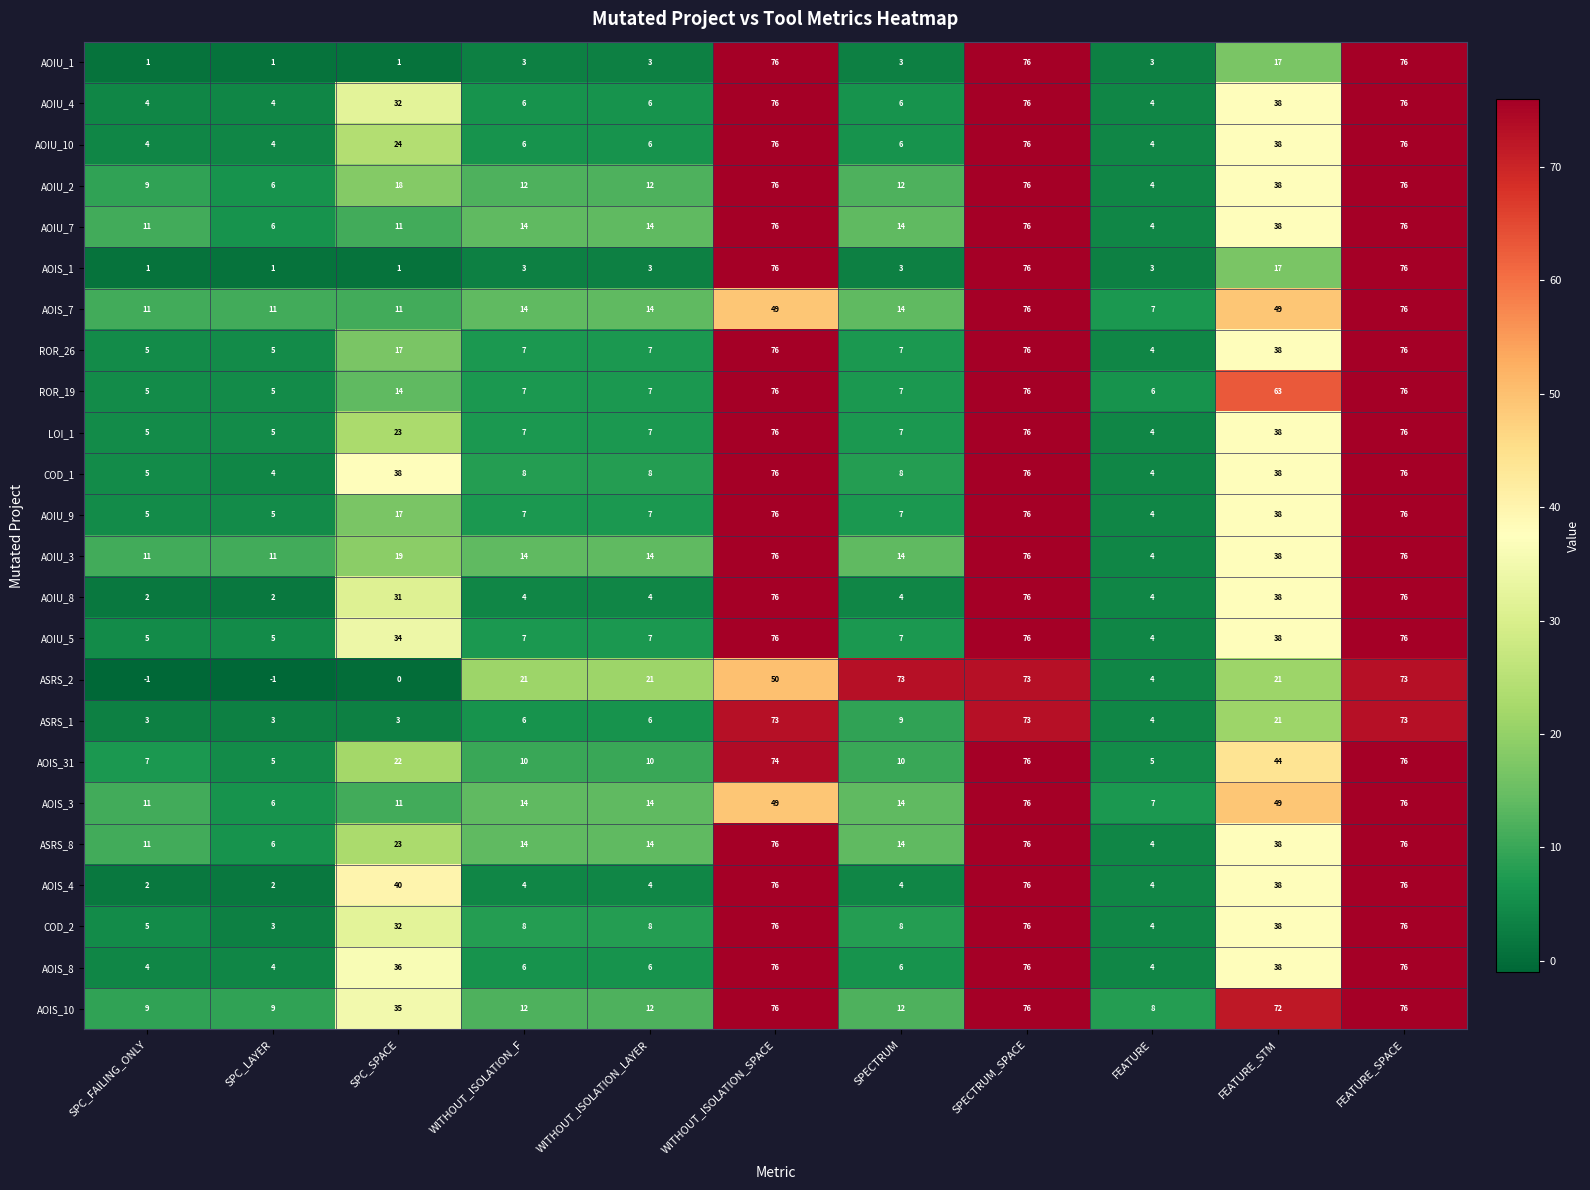

What value does the AOIU_7 series have at FEATURE_STM?

38